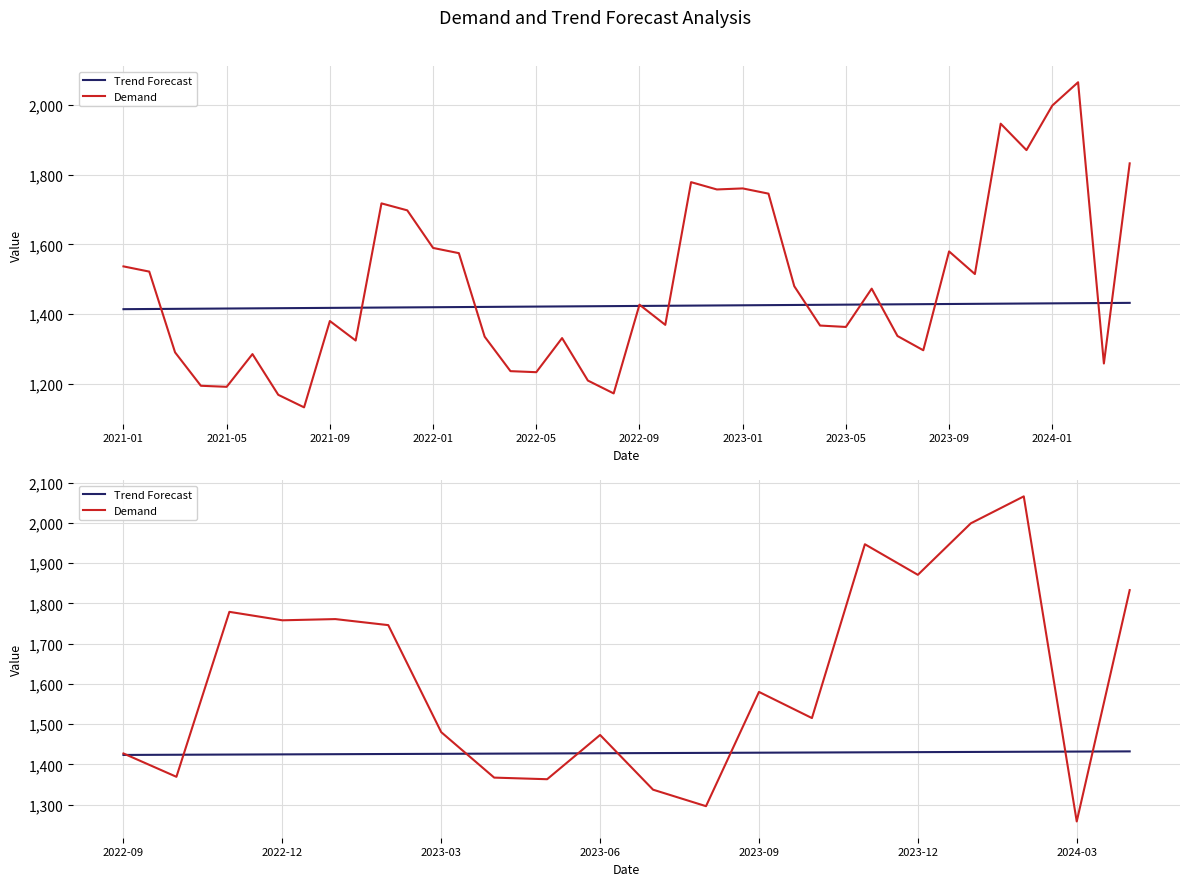

True or false: Demand and Trend Forecast intersect in this chart.

True